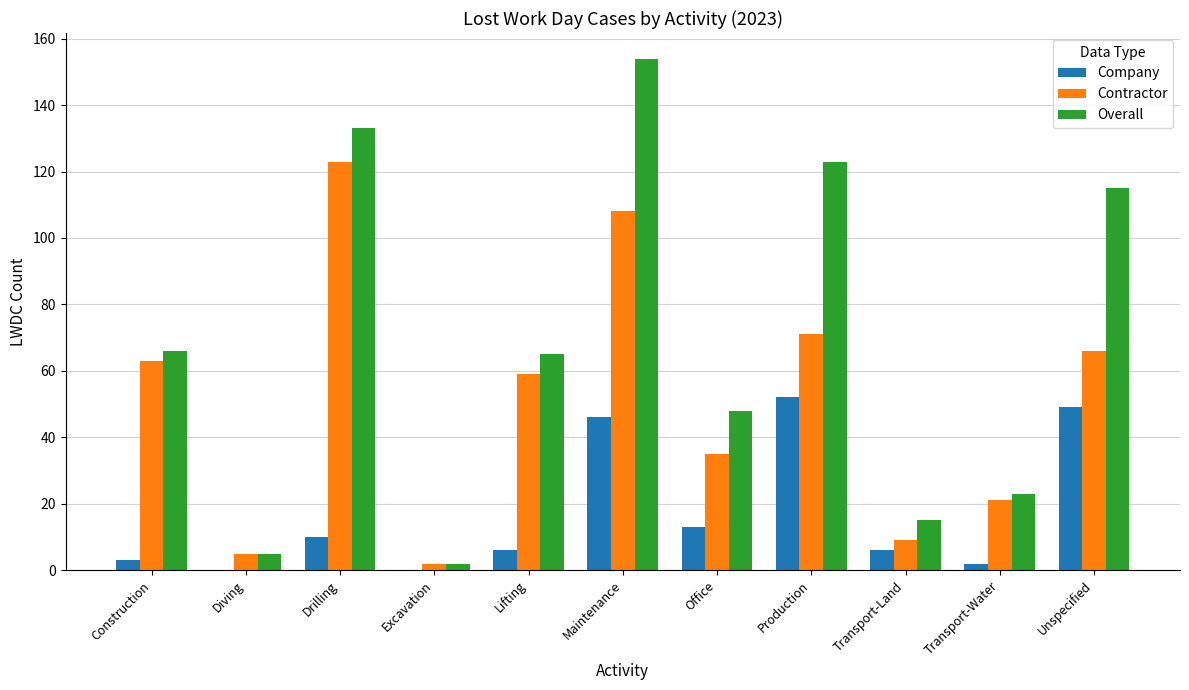

What value does the Contractor series have at Office?

35